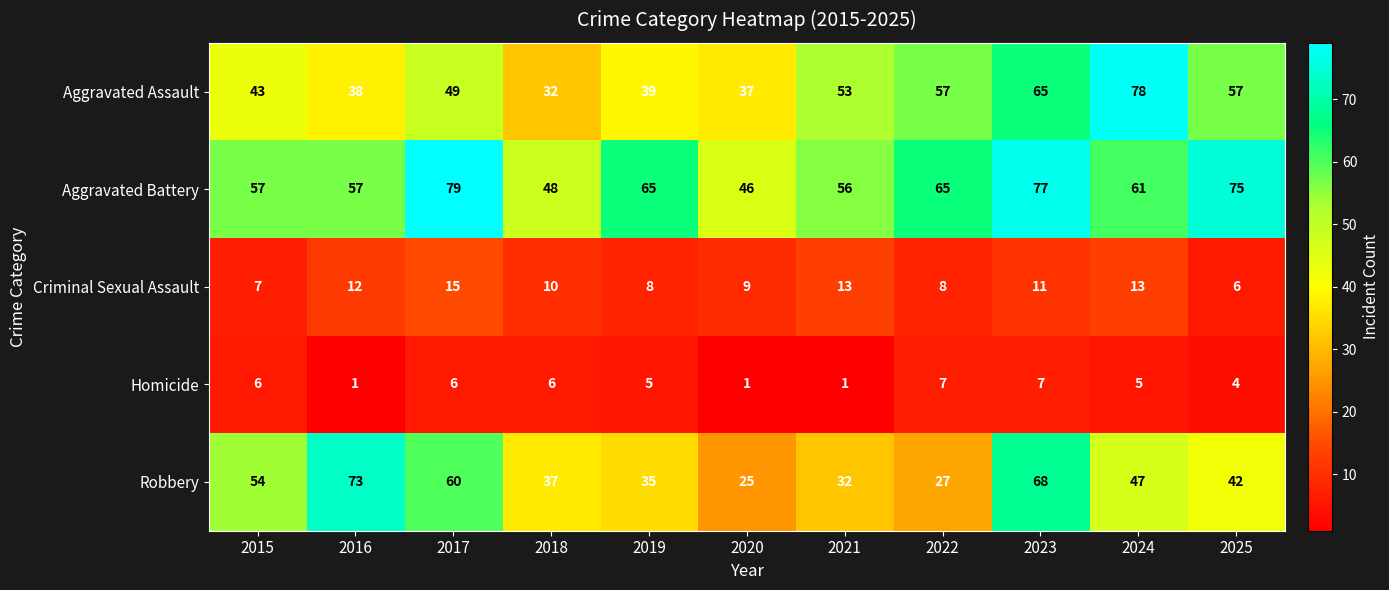

Is the value of Criminal Sexual Assault at 2025 greater than the value of Aggravated Assault at 2018?

No